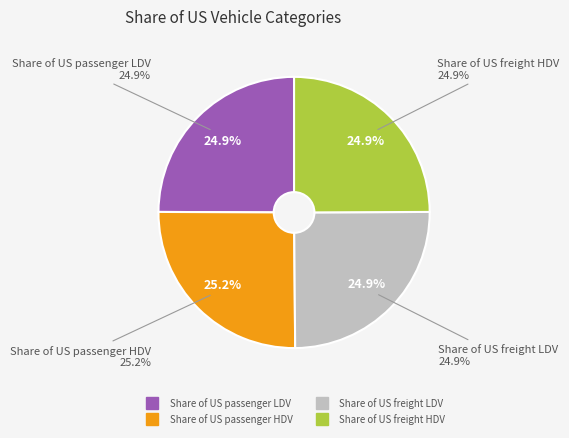

Does Share of US passenger LDV represent more than half of the total?

No